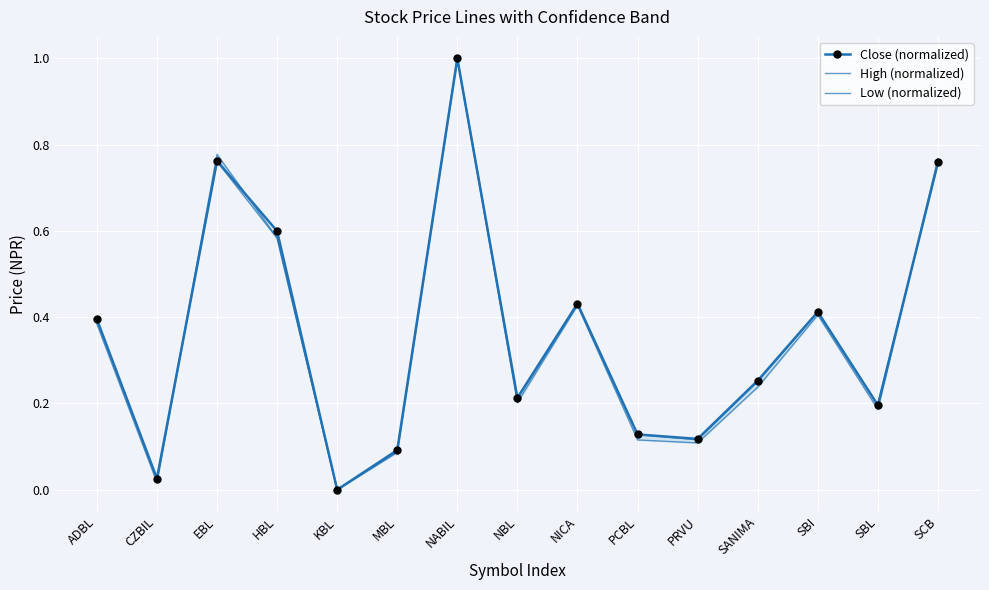

Which series has the largest total across all categories?

Close (normalized)